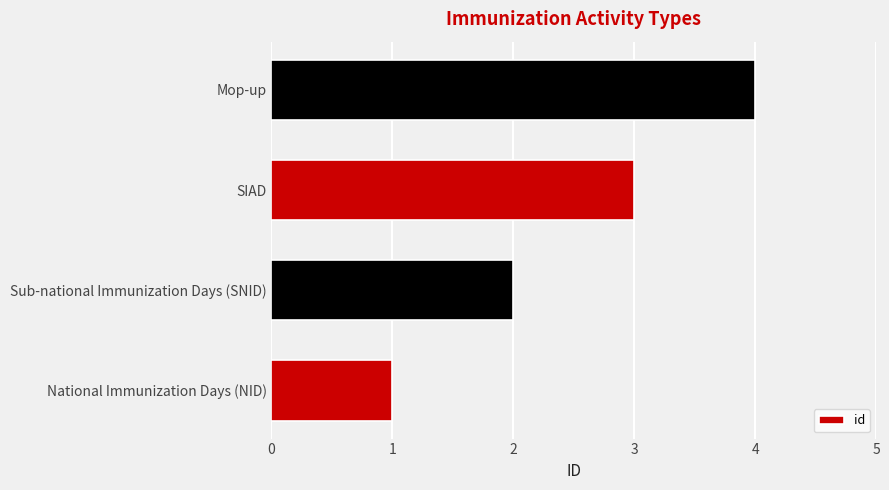

List the labels in order of value, largest first.

Mop-up, SIAD, Sub-national Immunization Days (SNID), National Immunization Days (NID)